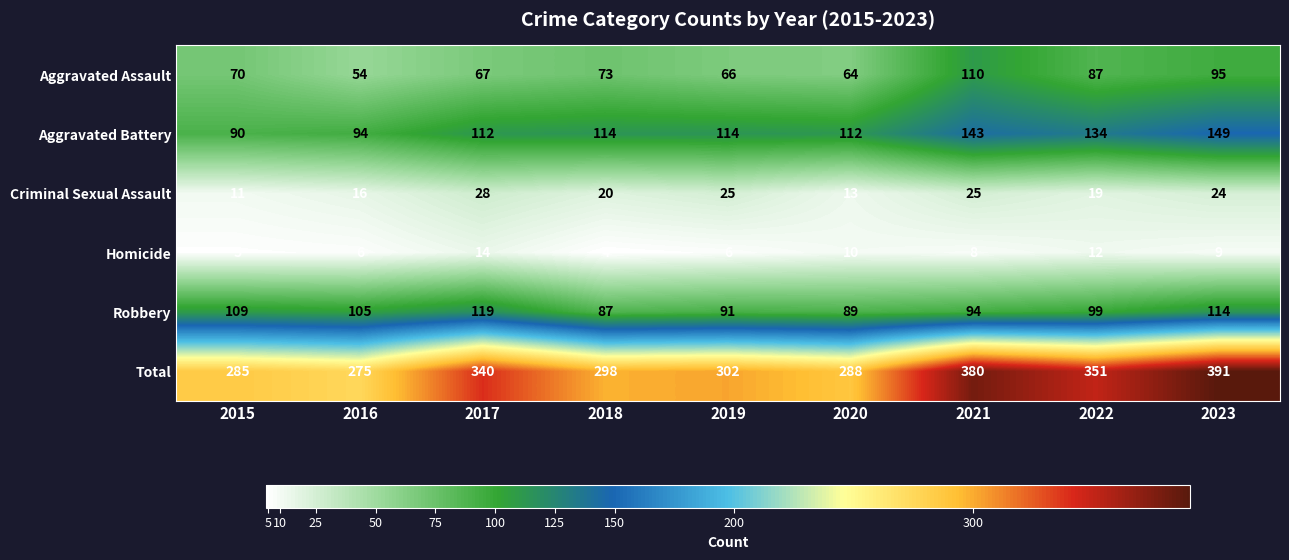

Which category has the lowest value across all series?

2018